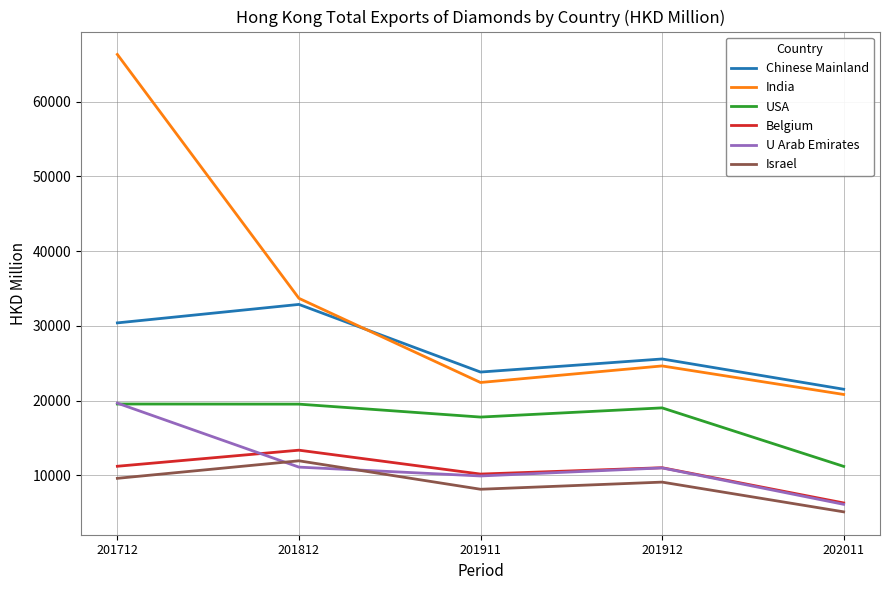

What value does the Chinese Mainland series have at 201912?

25582.6